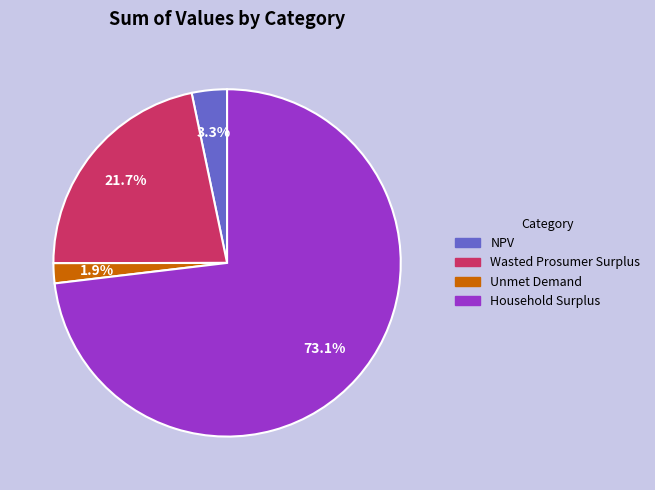

Is it true that Household Surplus is 73% of the pie?

True